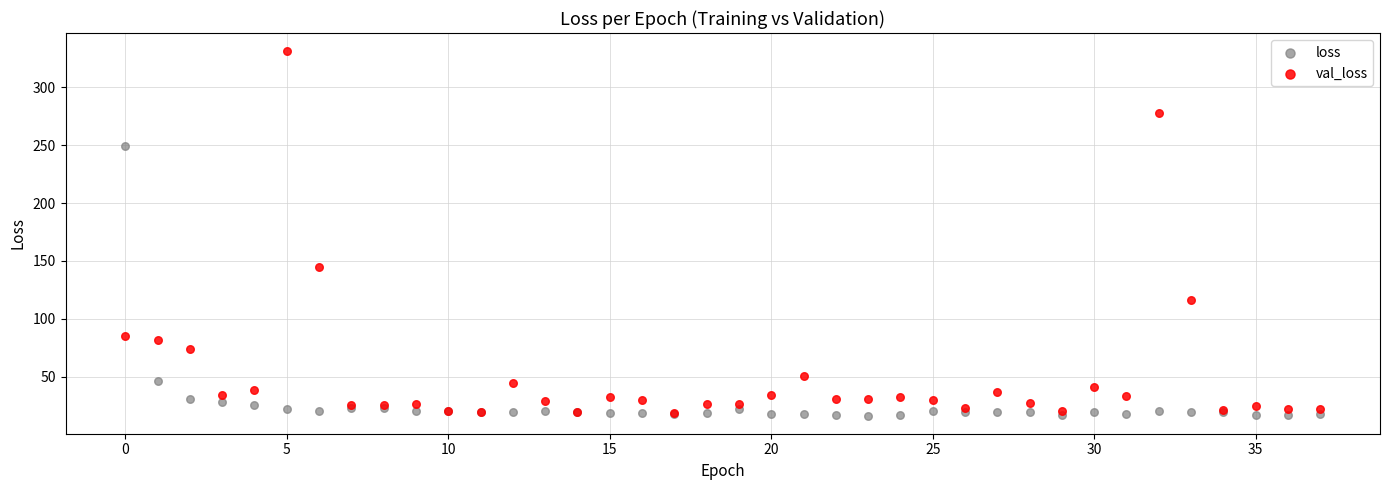

In the val_loss series, what Y value is closest to 174?

144.4